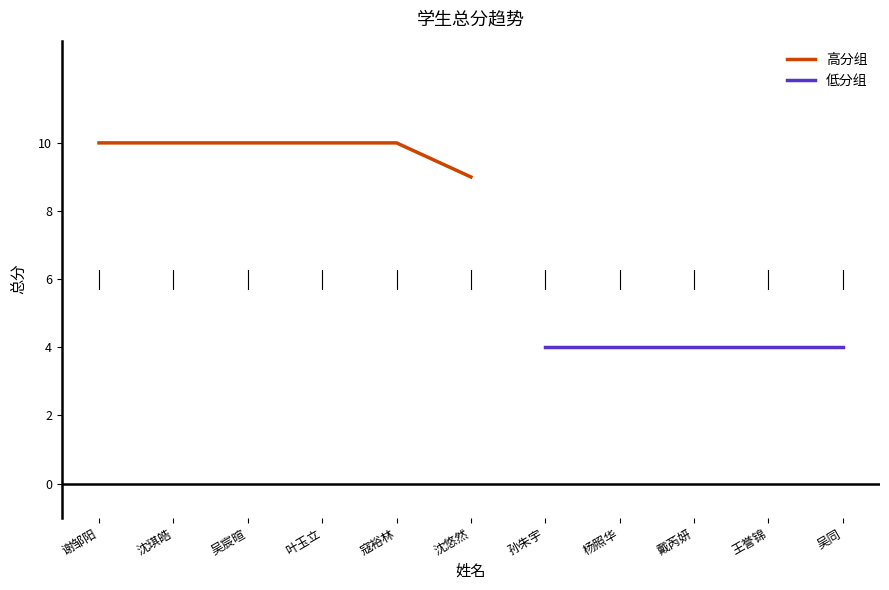

At which label does 高分组 reach its minimum?

沈悠然